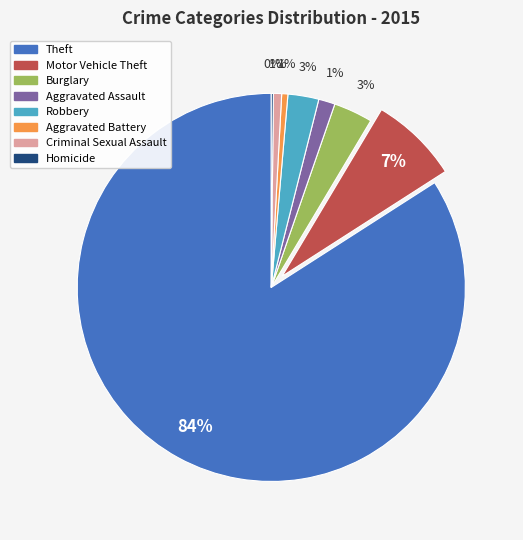

Is there a majority slice in this chart?

Yes